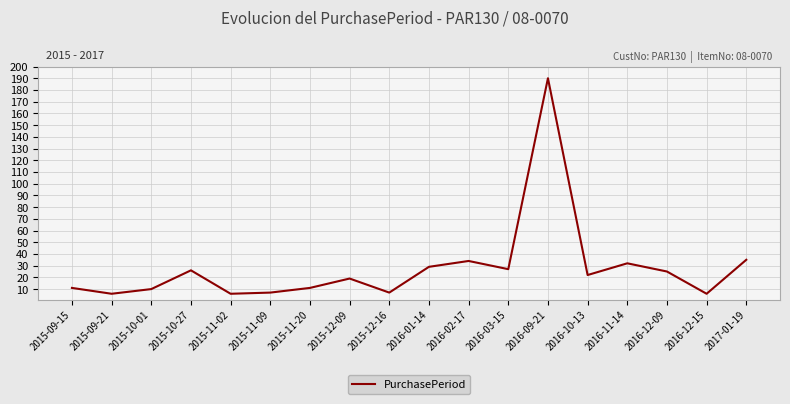

What is the minimum value shown in the chart?

6